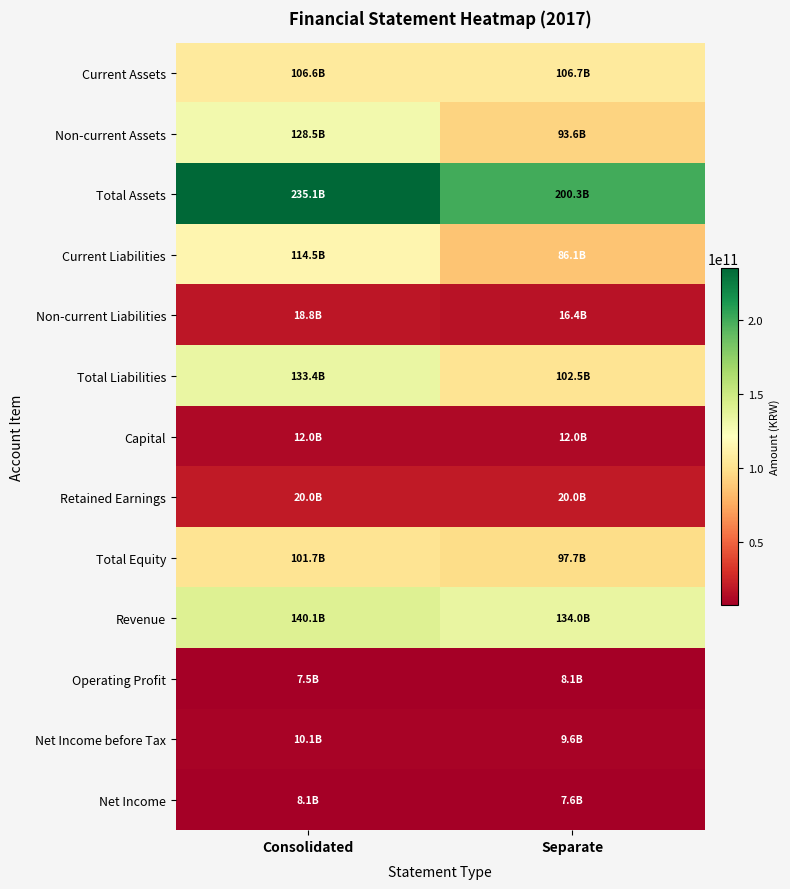

At which category does the chart reach its minimum across all series?

Consolidated